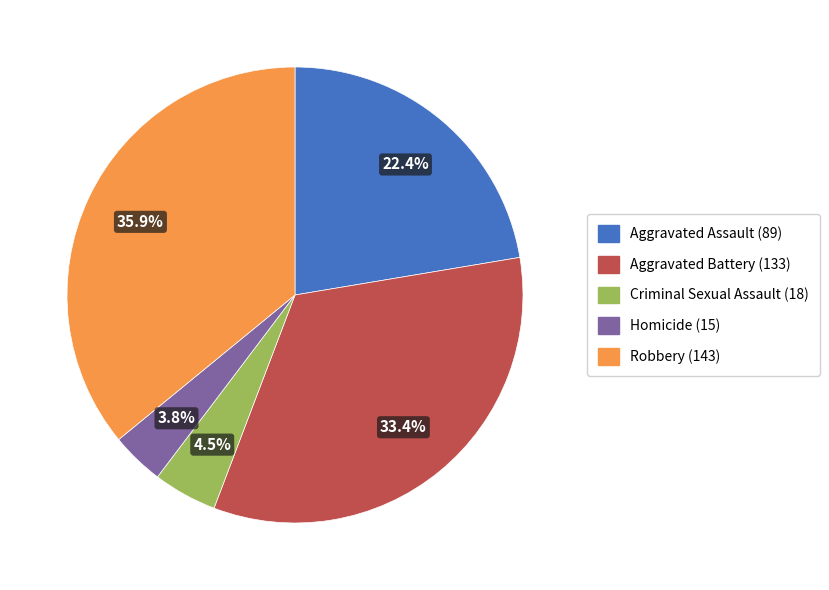

Is it true that Aggravated Assault is 32% of the pie?

False